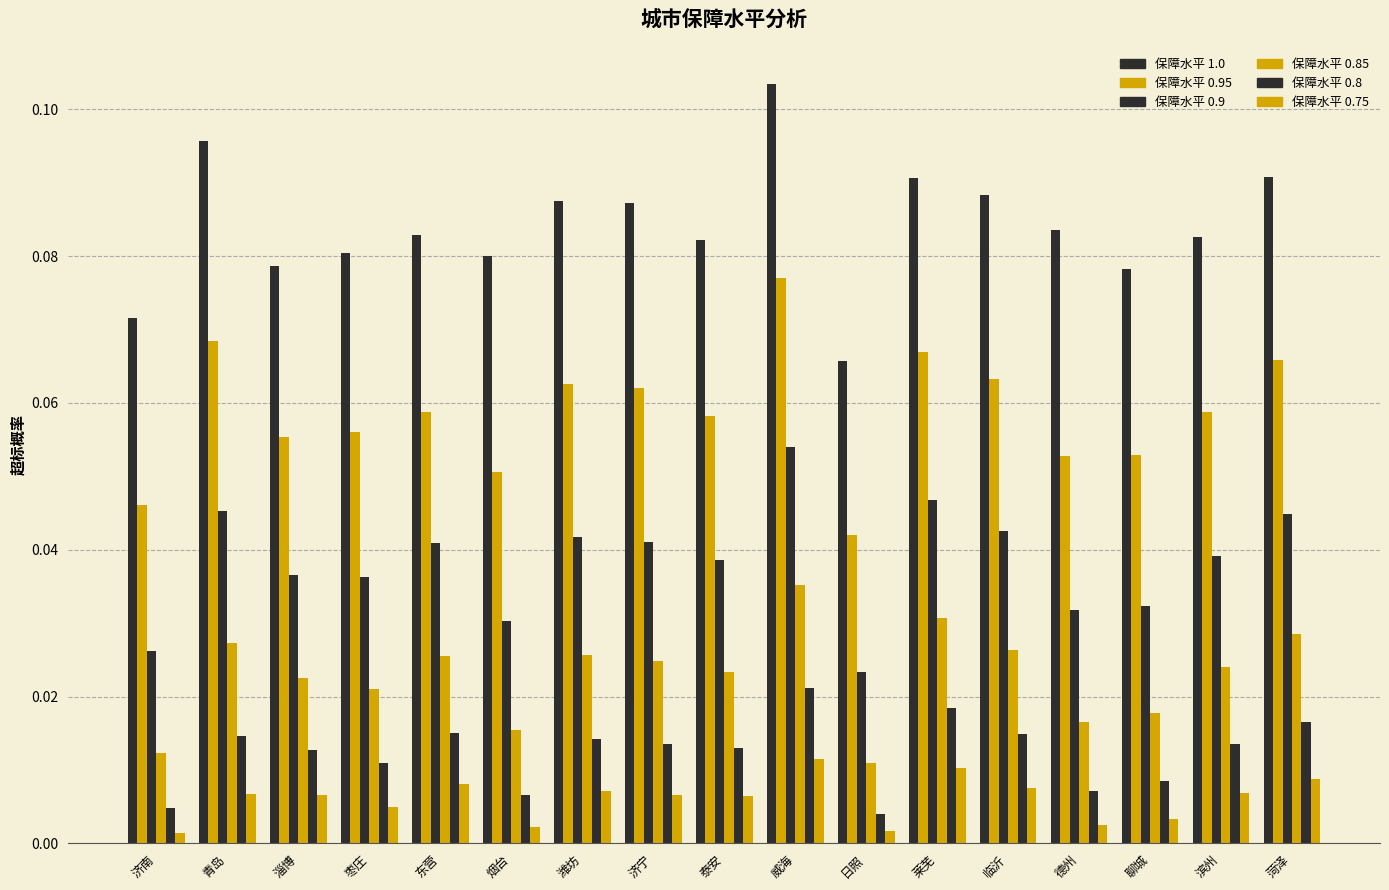

What is the difference between the highest and lowest values at 威海?

0.1